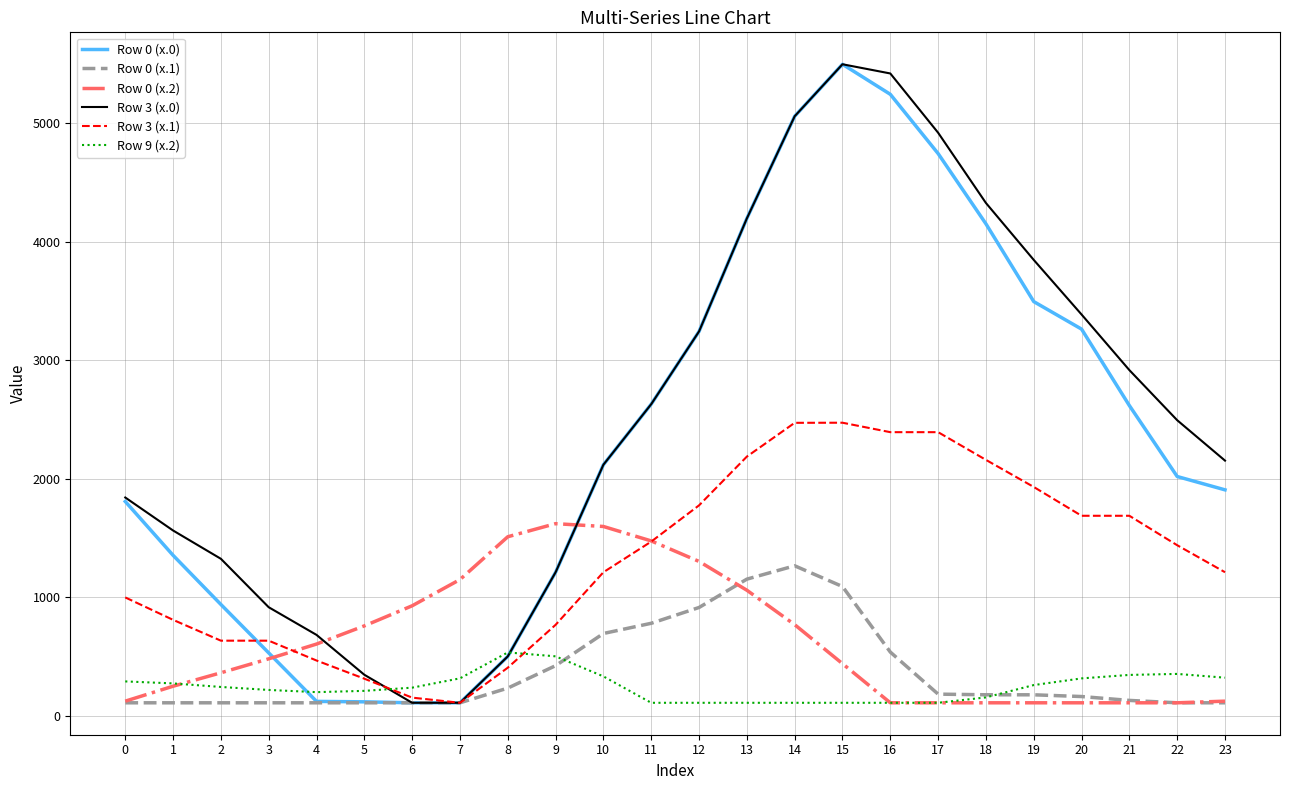

The value of Row 0 (x.1) at 20 is 162.7. True or false?

True